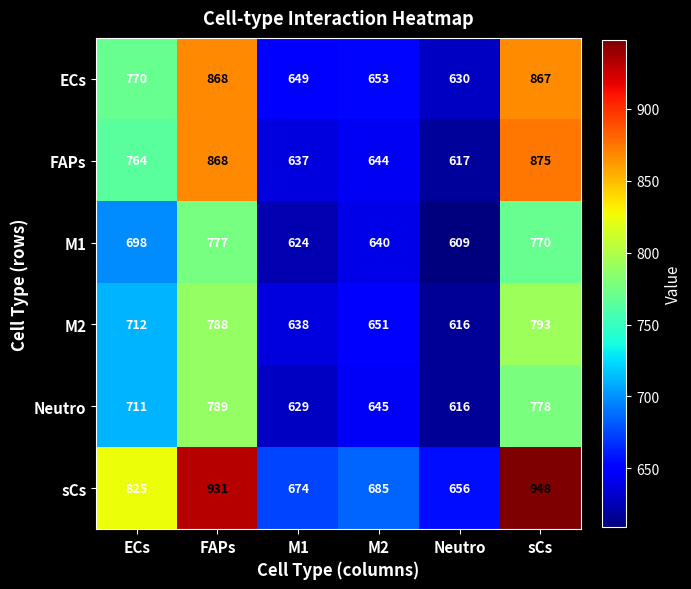

Which series has the largest range (max minus min)?

sCs